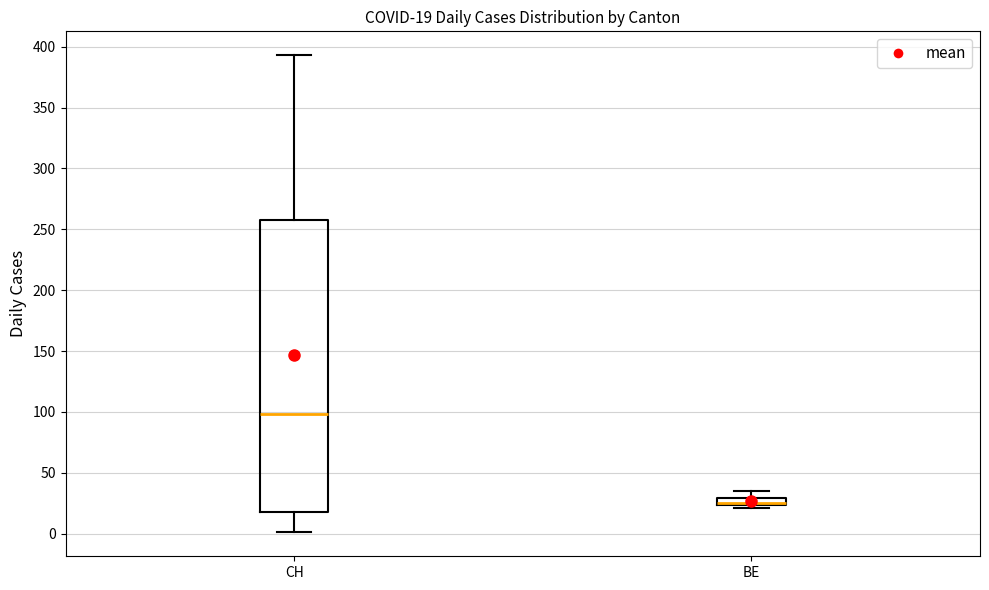

Which box has the highest median line?

CH